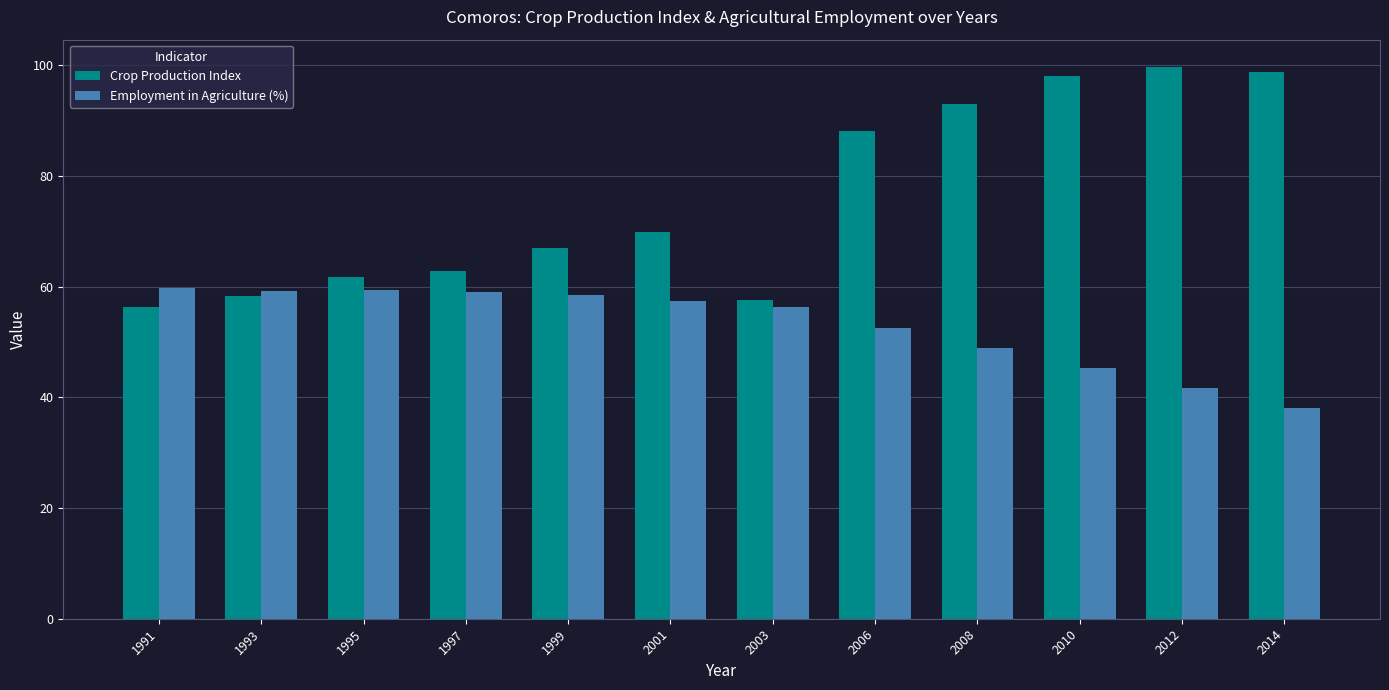

Where is Crop Production Index nearest to the value 77?

2001